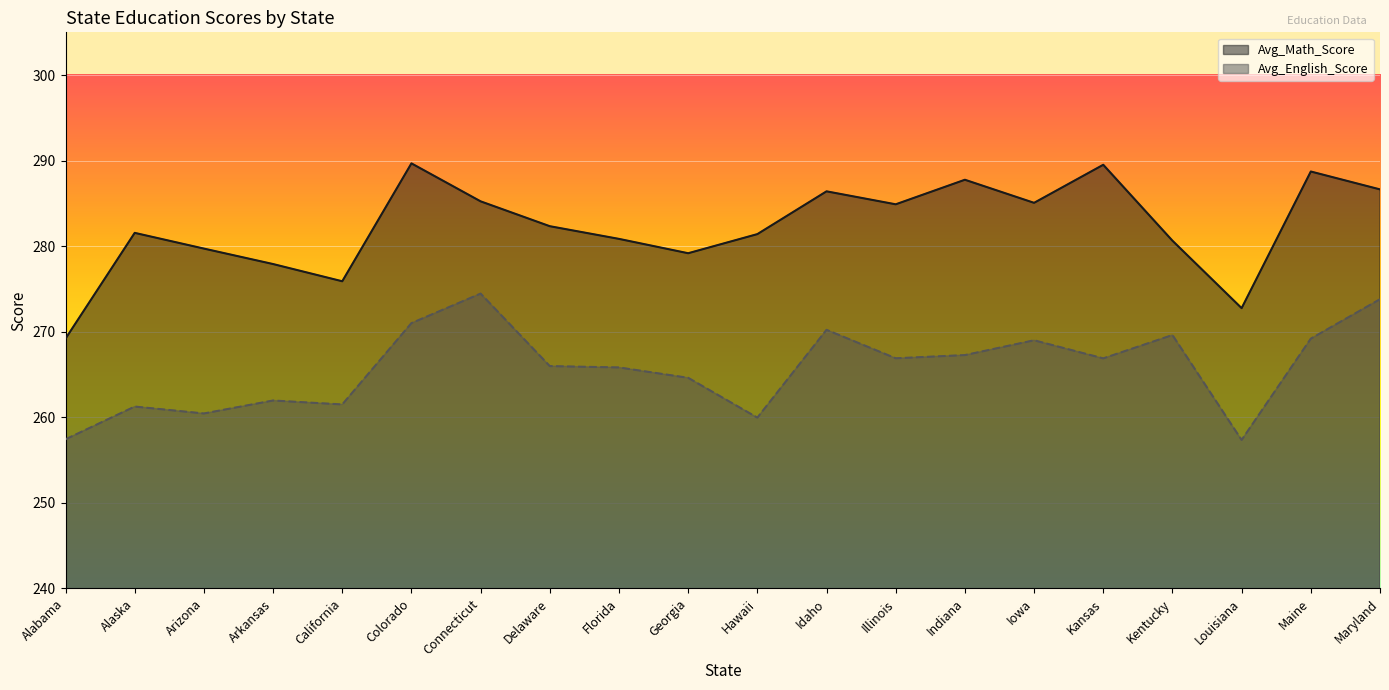

At which label does Avg_Math_Score first exceed 282?

Colorado